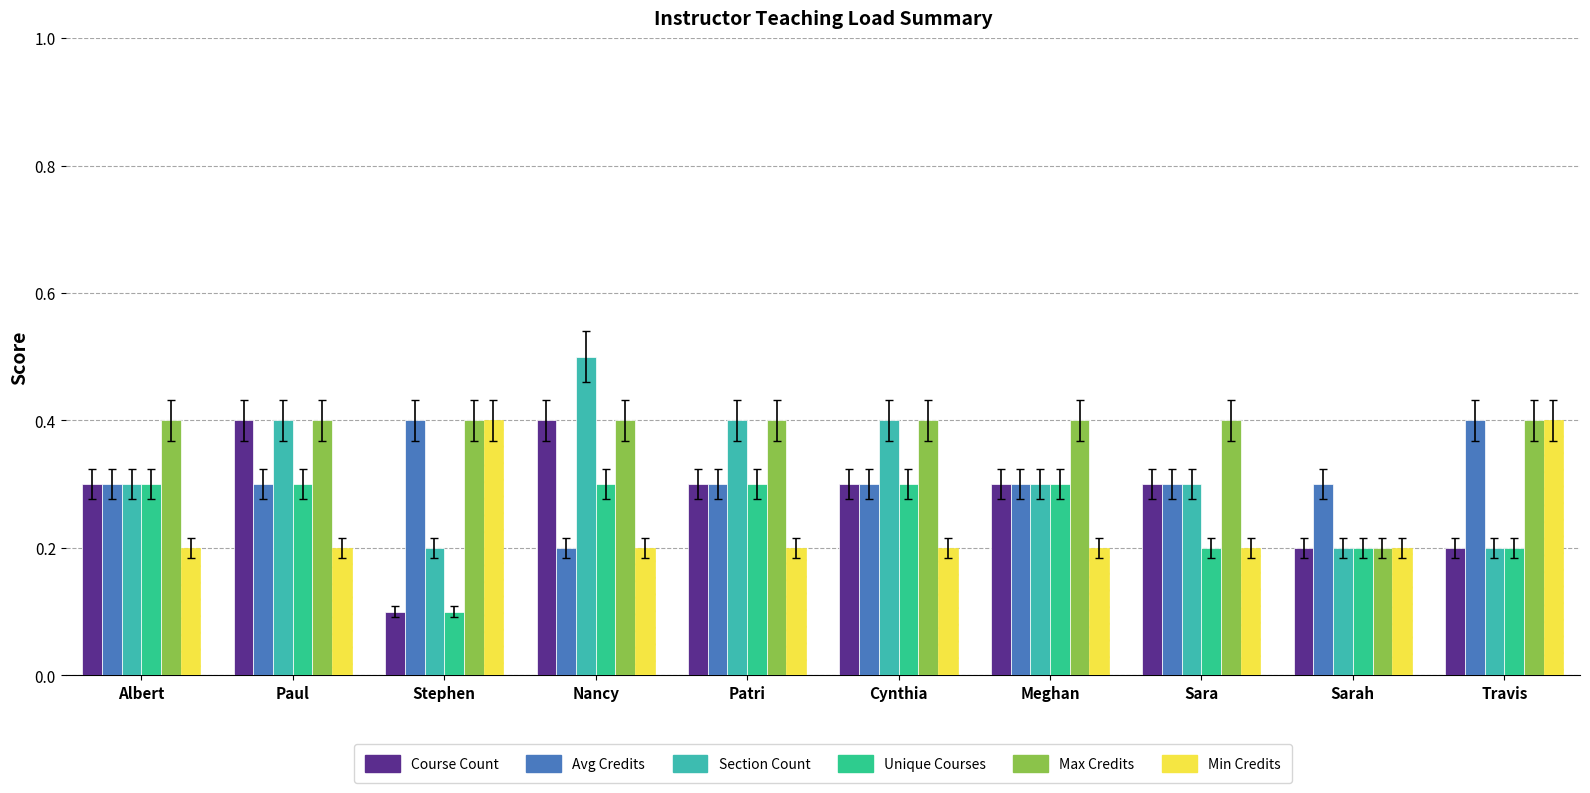

Reading left to right, list all the values displayed in this chart.

Course Count: Albert=0.3	Paul=0.4	Stephen=0.1	Nancy=0.4	Patri=0.3	Cynthia=0.3	Meghan=0.3	Sara=0.3	Sarah=0.2	Travis=0.2
Avg Credits: Albert=0.3	Paul=0.3	Stephen=0.4	Nancy=0.2	Patri=0.3	Cynthia=0.3	Meghan=0.3	Sara=0.3	Sarah=0.3	Travis=0.4
Section Count: Albert=0.3	Paul=0.4	Stephen=0.2	Nancy=0.5	Patri=0.4	Cynthia=0.4	Meghan=0.3	Sara=0.3	Sarah=0.2	Travis=0.2
Unique Courses: Albert=0.3	Paul=0.3	Stephen=0.1	Nancy=0.3	Patri=0.3	Cynthia=0.3	Meghan=0.3	Sara=0.2	Sarah=0.2	Travis=0.2
Max Credits: Albert=0.4	Paul=0.4	Stephen=0.4	Nancy=0.4	Patri=0.4	Cynthia=0.4	Meghan=0.4	Sara=0.4	Sarah=0.2	Travis=0.4
Min Credits: Albert=0.2	Paul=0.2	Stephen=0.4	Nancy=0.2	Patri=0.2	Cynthia=0.2	Meghan=0.2	Sara=0.2	Sarah=0.2	Travis=0.4